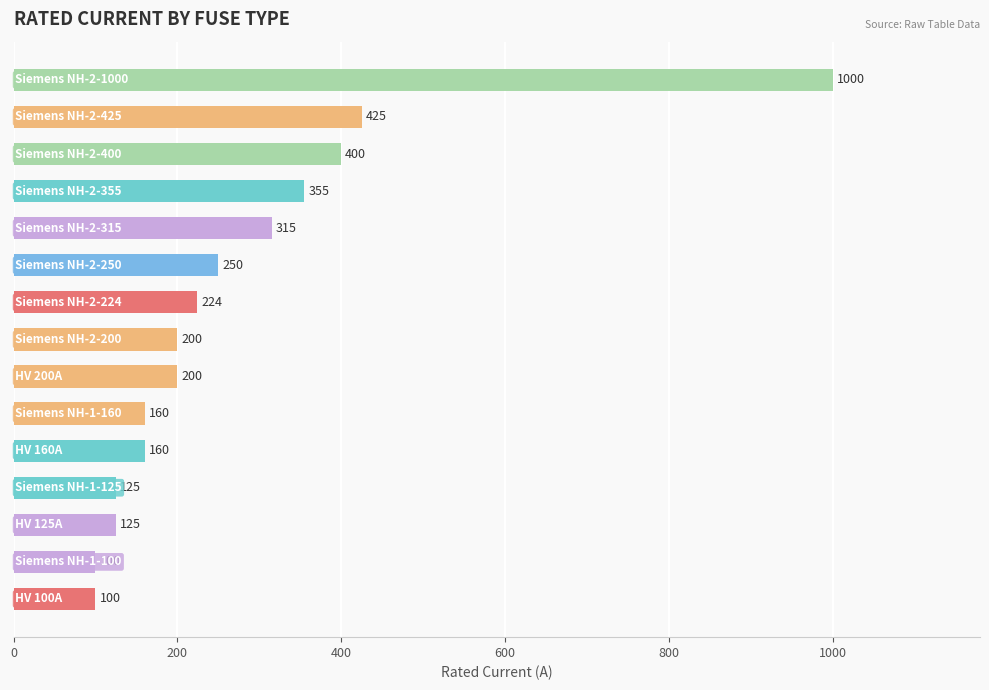

What is the minimum value shown in the chart?

100